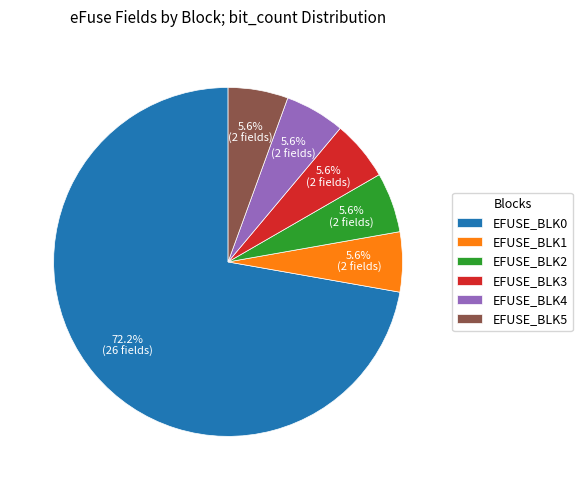

True or false: EFUSE_BLK2 accounts for 19% of the total.

False